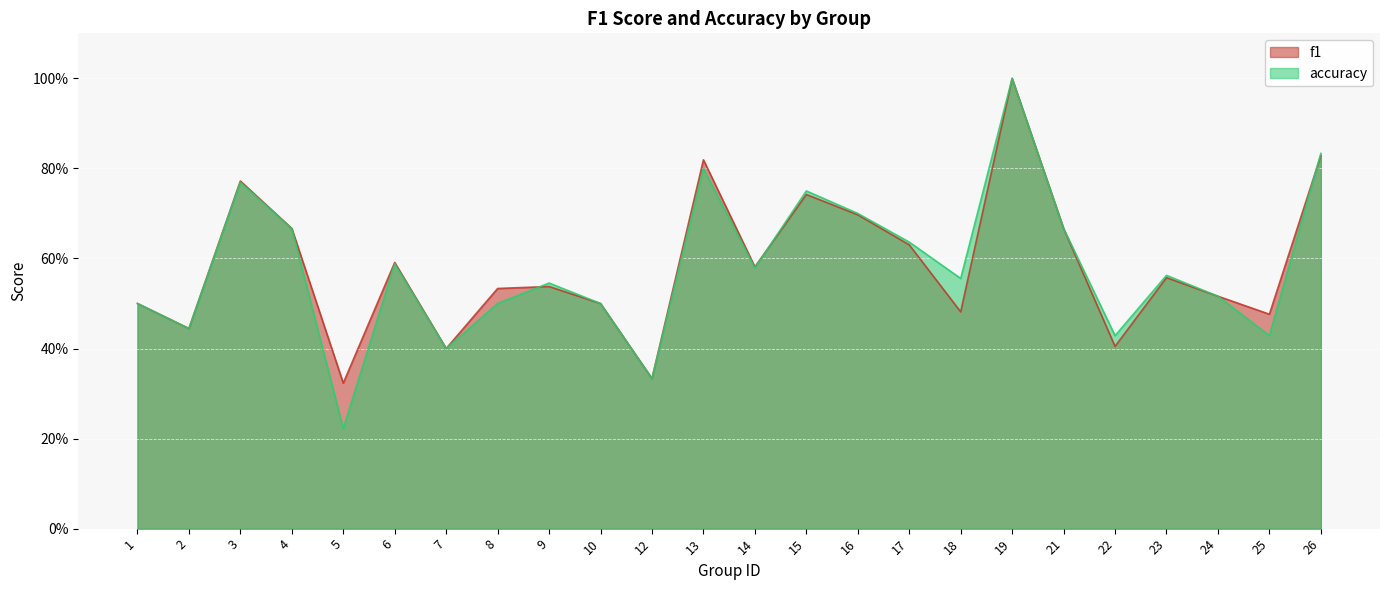

How many interior local valleys does the f1 series have?

8